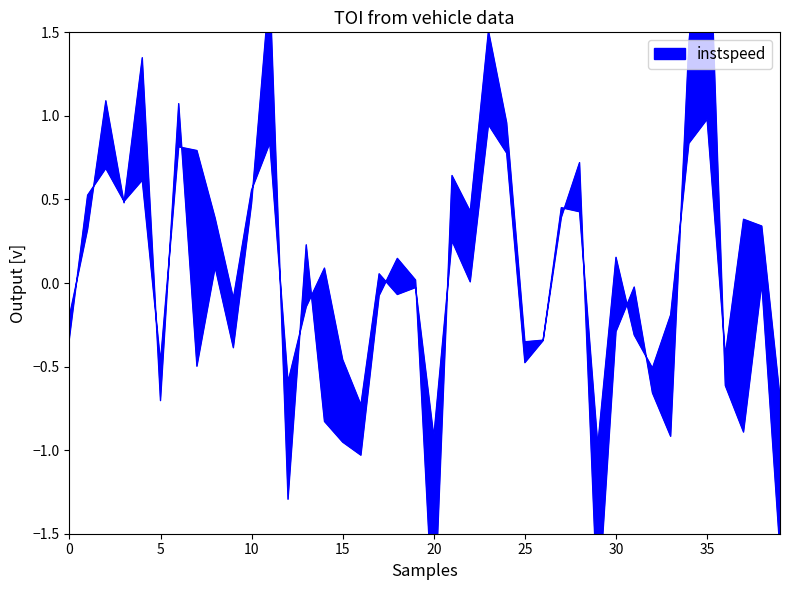

How many values in the instspeed series exceed 0?

19